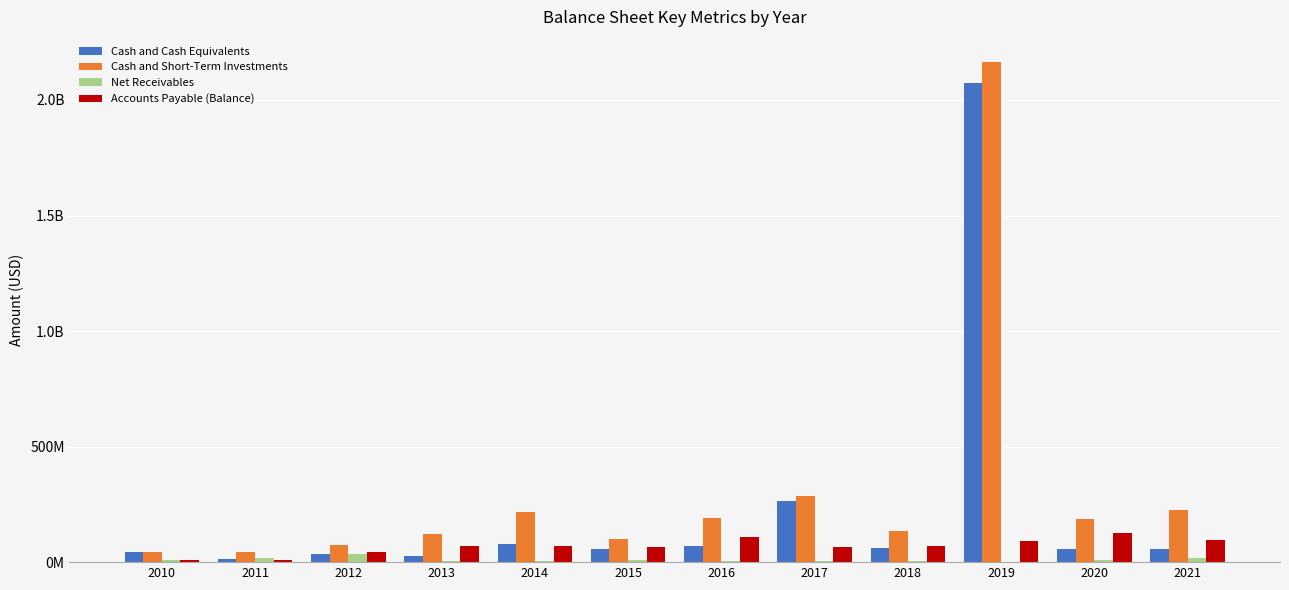

Reading right to left, what are all the values shown in this chart?

Cash and Cash Equivalents: 2021=58983000	2020=57704000	2019=2073840000	2018=59845000	2017=265736000	2016=69925000	2015=58108000	2014=76386000	2013=27411000	2012=33756000	2011=14589000	2010=45447000
Cash and Short-Term Investments: 2021=226982000	2020=184999000	2019=2164676000	2018=134695000	2017=284134000	2016=192013000	2015=99973000	2014=216286000	2013=119809000	2012=72773000	2011=44908000	2010=45447000
Net Receivables: 2021=15953000	2020=8152000	2019=2760000	2018=4077000	2017=4154000	2016=7091000	2015=8806000	2014=6621000	2013=6009000	2012=37062000	2011=16409000	2010=11342000
Accounts Payable (Balance): 2021=96156000	2020=124809000	2019=91149000	2018=70687000	2017=64751000	2016=107758000	2015=64474000	2014=67806000	2013=71561000	2012=42402000	2011=9198000	2010=9080000